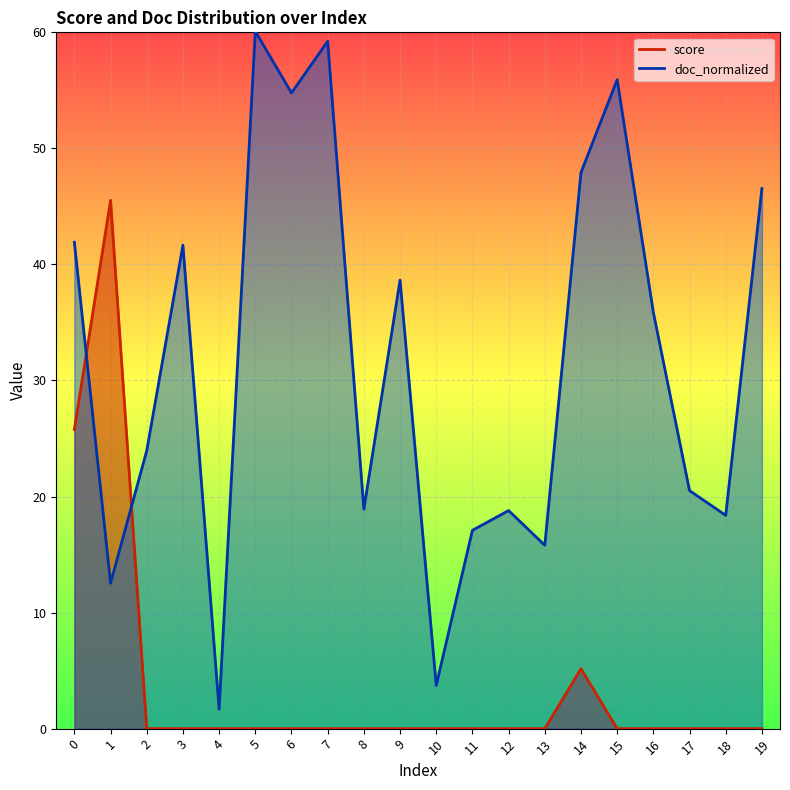

Count the number of data series in this chart.

2